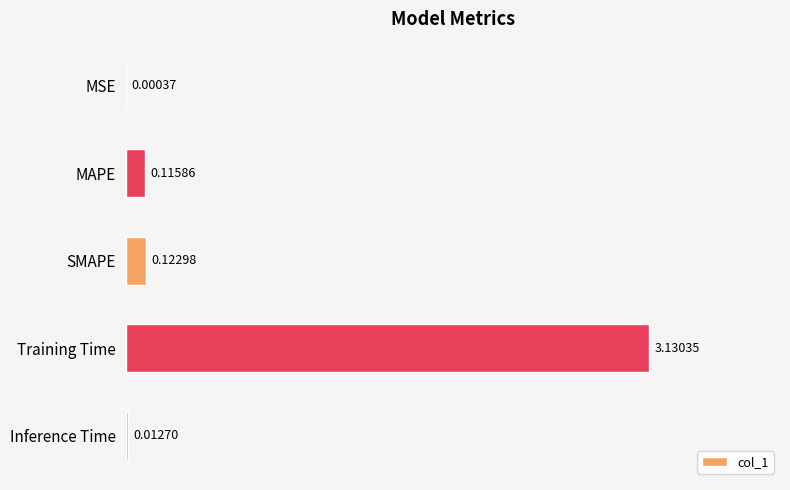

Which has a higher value, Training Time or Inference Time?

Training Time